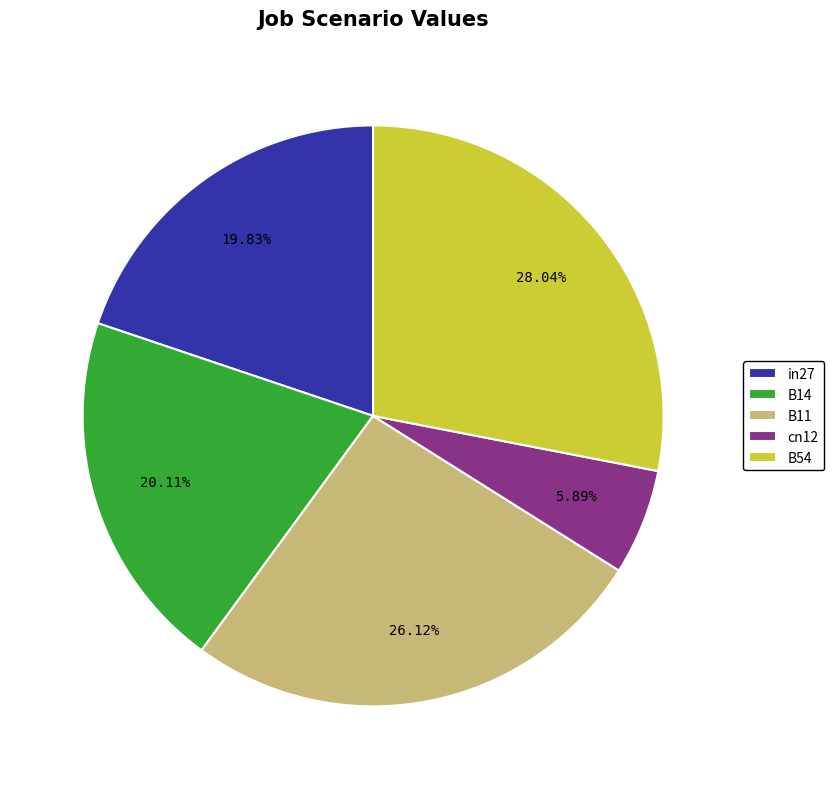

What is the largest slice in the pie chart?

B54